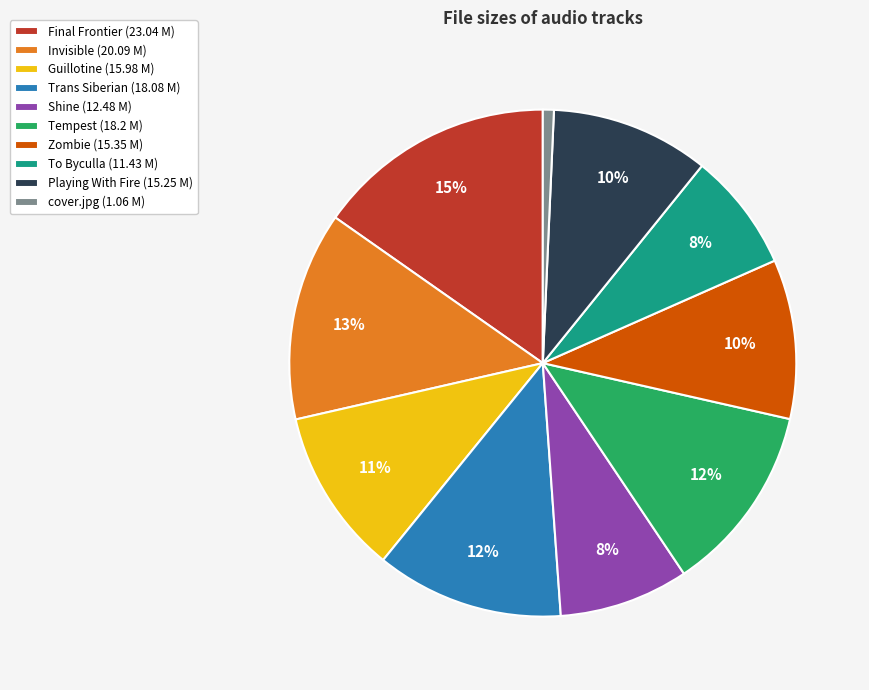

Is there any slice that represents more than half of the pie?

No